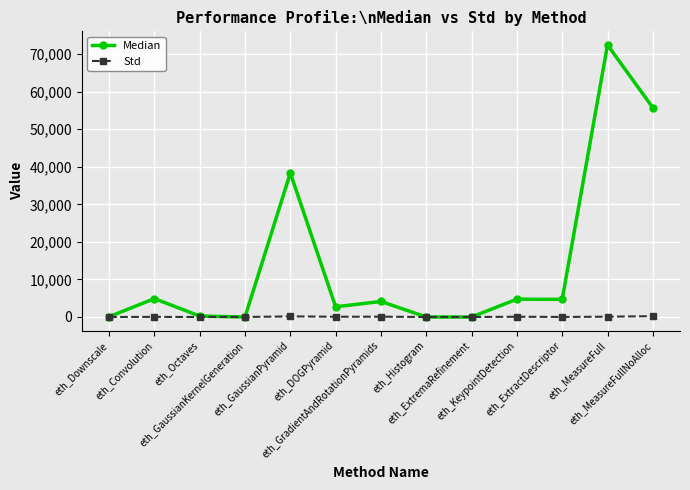

True or false: Median has more than 0 points higher than both neighbors.

True